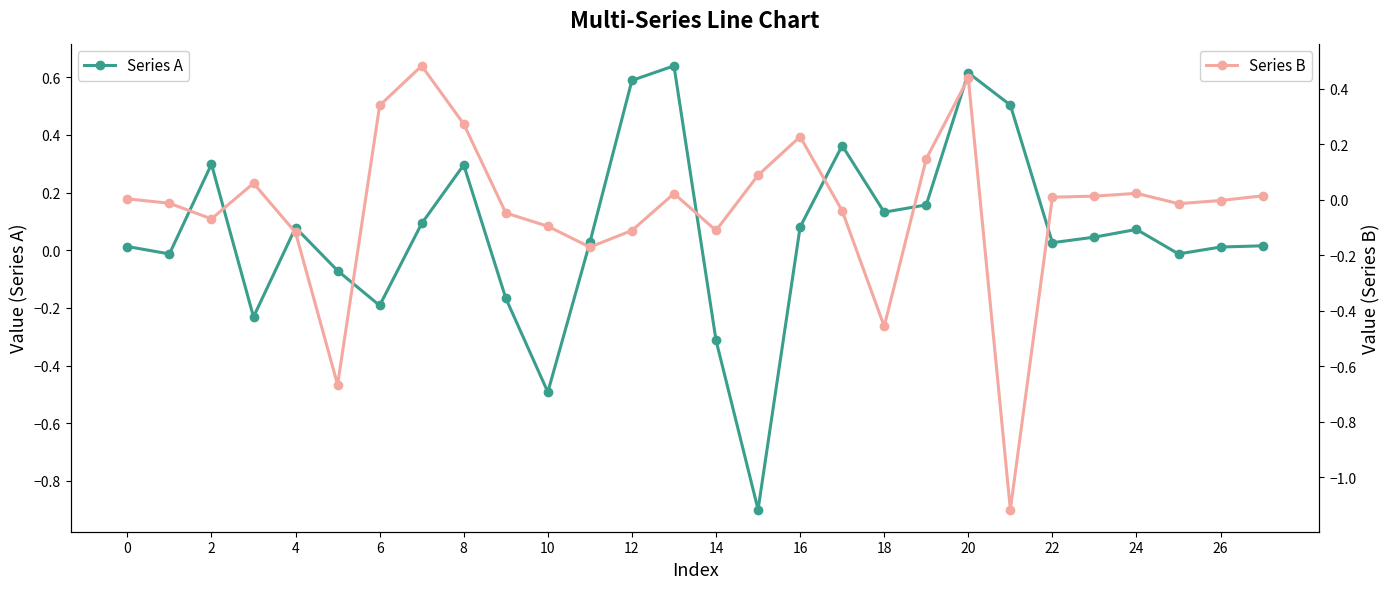

List the series in order of their overall mean, highest first.

Series A, Series B